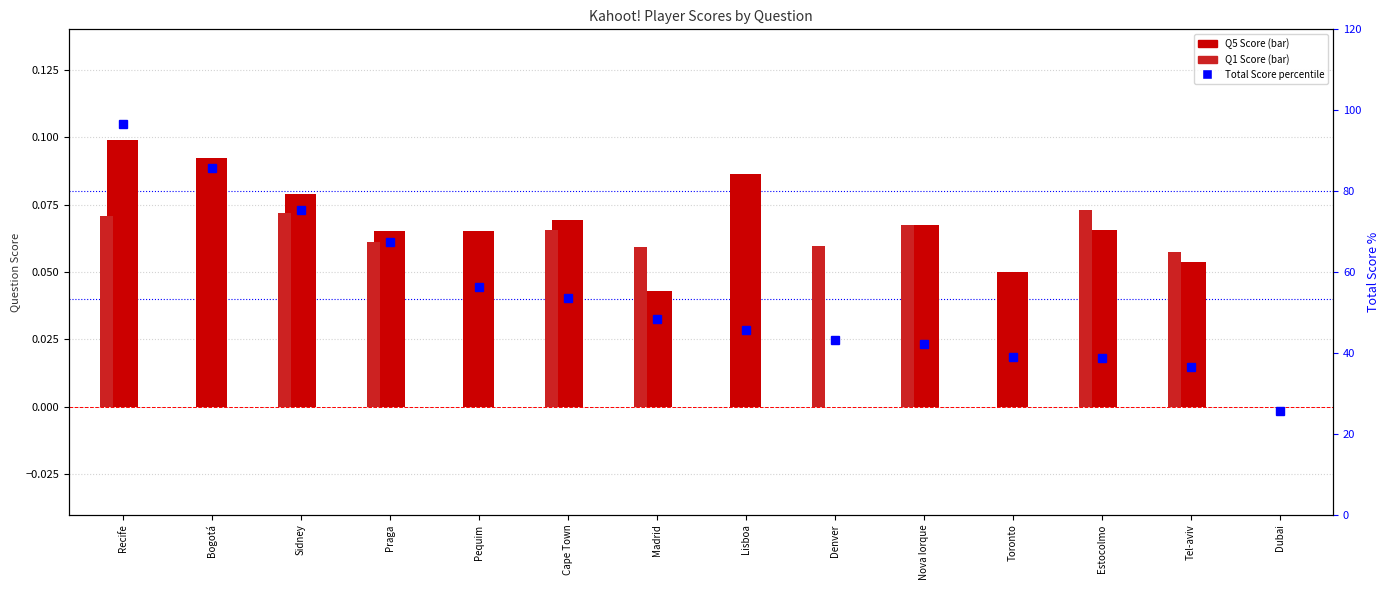

What is the total value across all series at Praga?

67.6